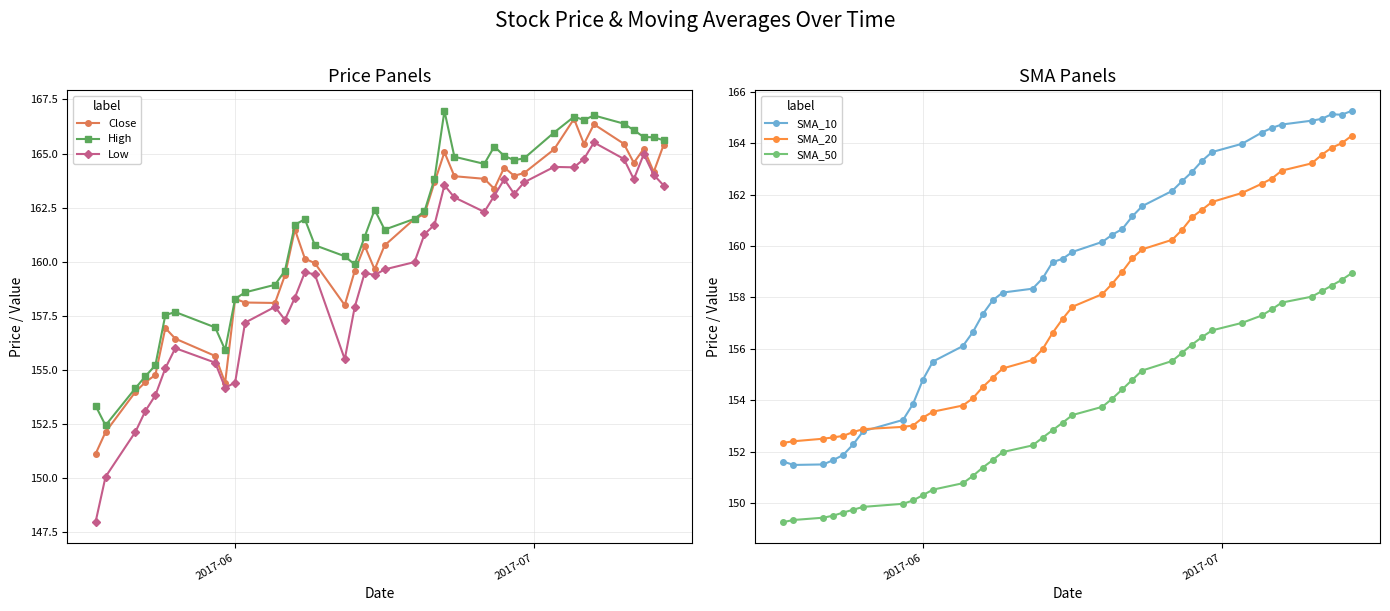

True or false: High and Low cross at least once.

False